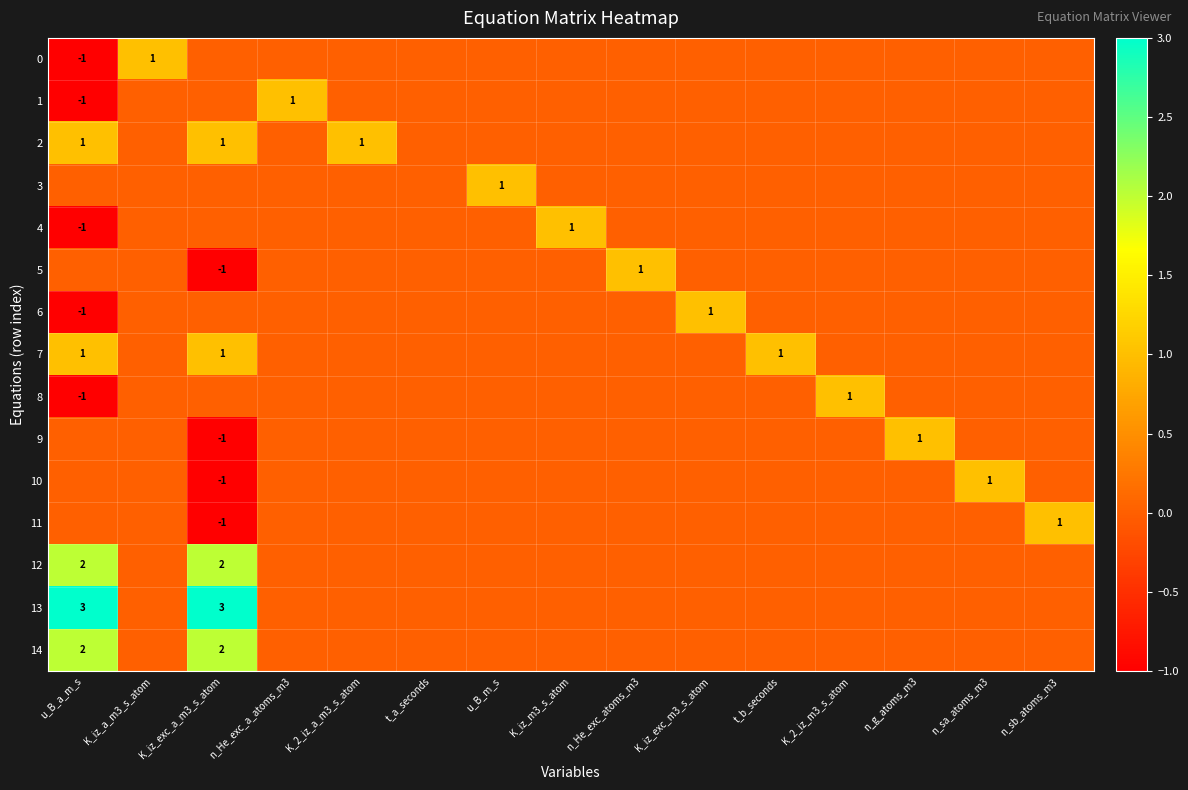

What is the spread (max minus min) of values at K_iz_exc_m3_s_atom?

1